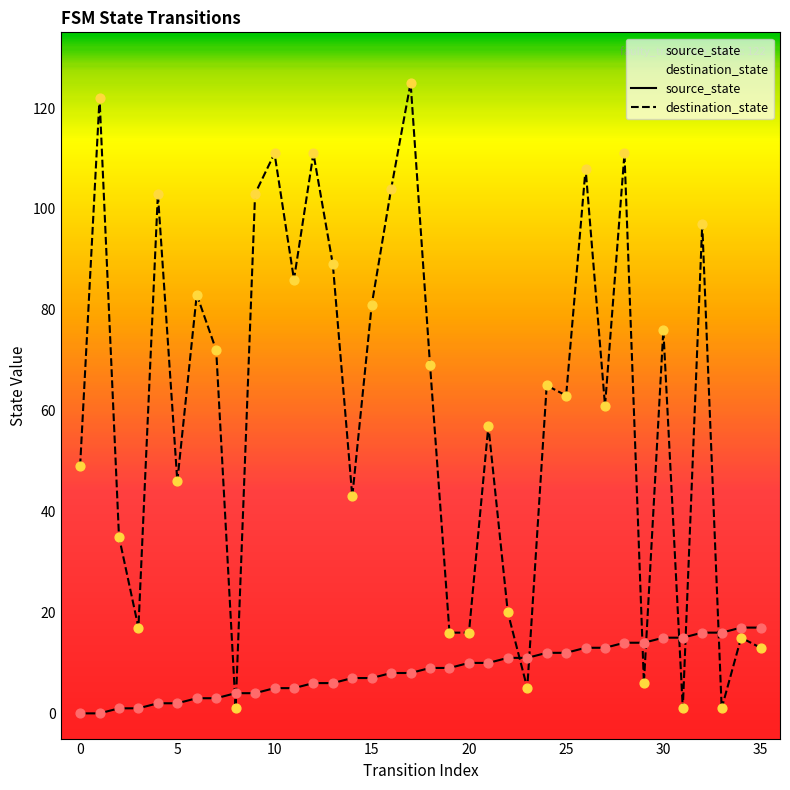

Which series reaches the maximum Y coordinate?

destination_state